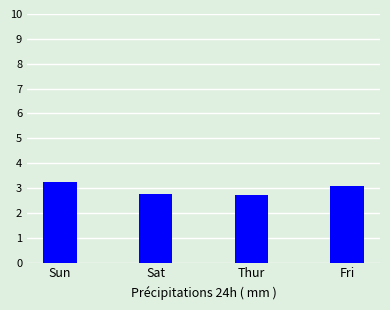

Count the values in the range 2 to 3.

2